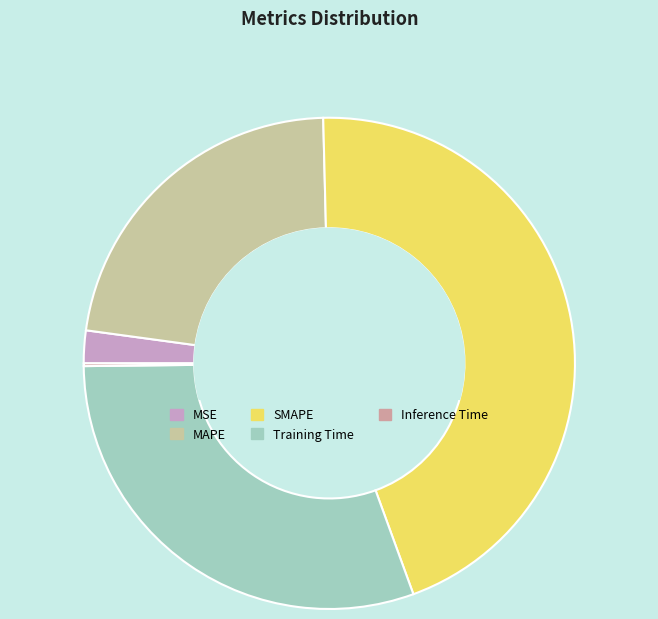

True or false: MAPE accounts for 32% of the total.

False